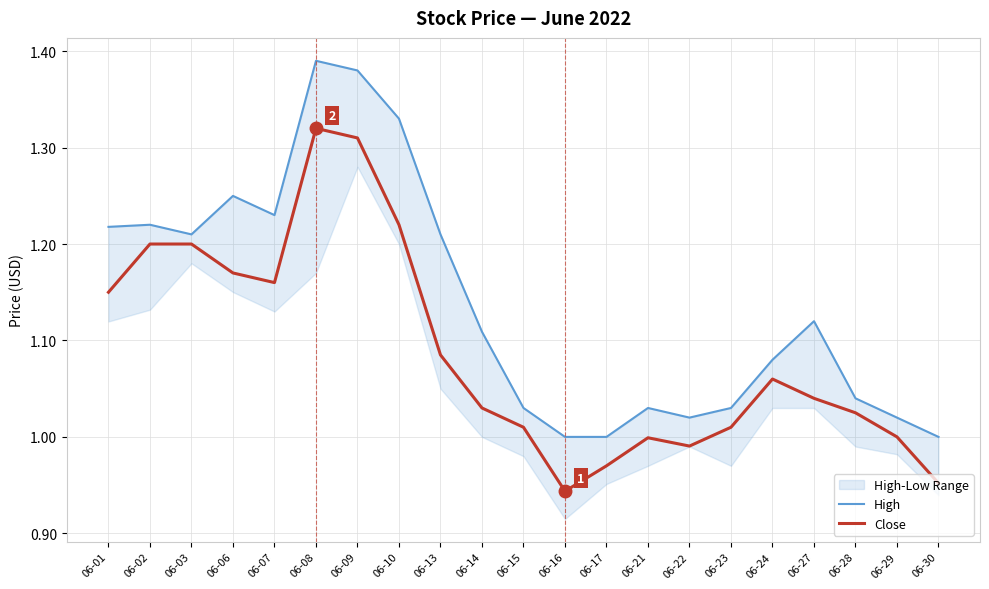

Reading left to right, transcribe all the data shown in this chart.

High: 06-01=1.2	06-02=1.2	06-03=1.2	06-06=1.2	06-07=1.2	06-08=1.4	06-09=1.4	06-10=1.3	06-13=1.2	06-14=1.1	06-15=1.0	06-16=1.0	06-17=1.0	06-21=1.0	06-22=1.0	06-23=1.0	06-24=1.1	06-27=1.1	06-28=1.0	06-29=1.0	06-30=1.0
Close: 06-01=1.1	06-02=1.2	06-03=1.2	06-06=1.2	06-07=1.2	06-08=1.3	06-09=1.3	06-10=1.2	06-13=1.1	06-14=1.0	06-15=1.0	06-16=0.9	06-17=1.0	06-21=1.0	06-22=1.0	06-23=1.0	06-24=1.1	06-27=1.0	06-28=1.0	06-29=1.0	06-30=1.0